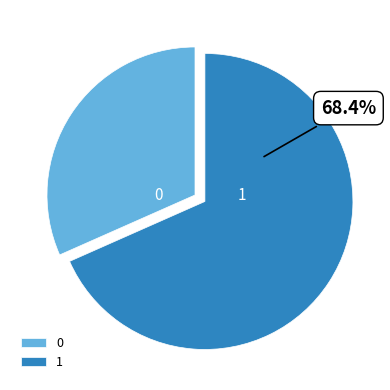

How many slices are in this pie chart?

2